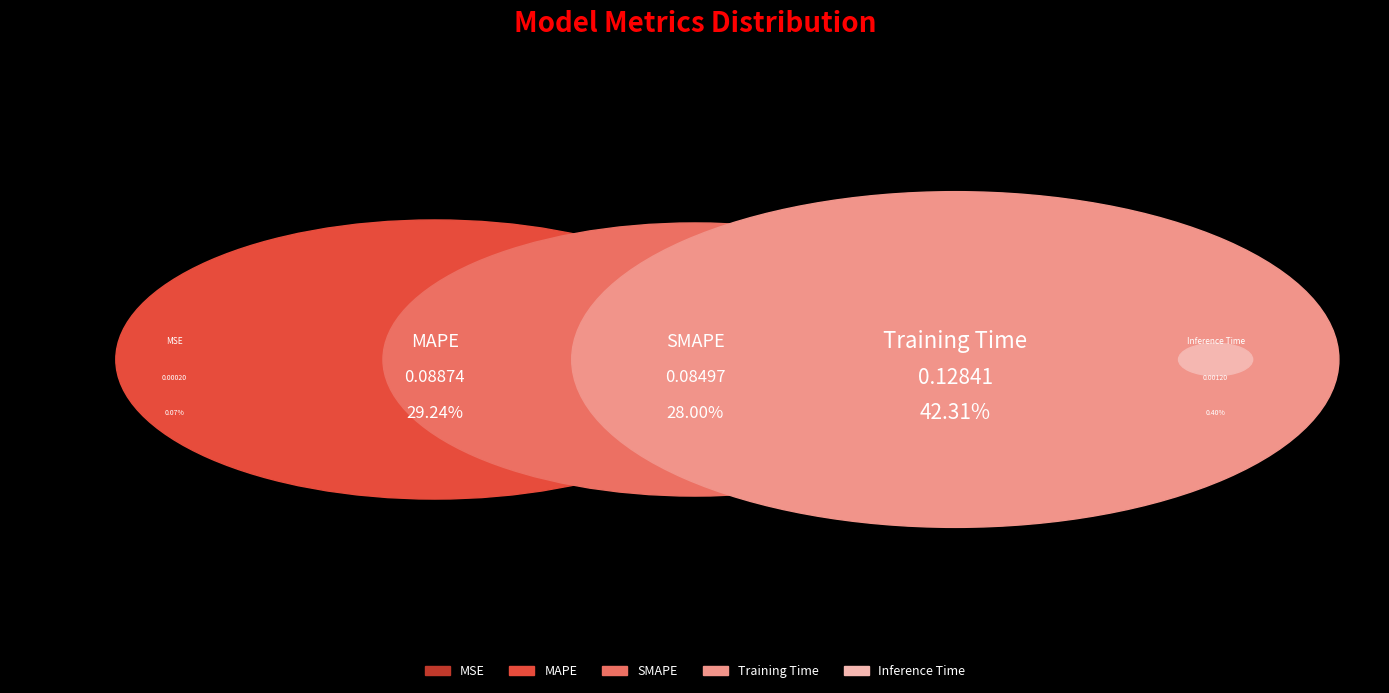

Rank the categories by value from lowest to highest.

MSE, Inference Time, SMAPE, MAPE, Training Time